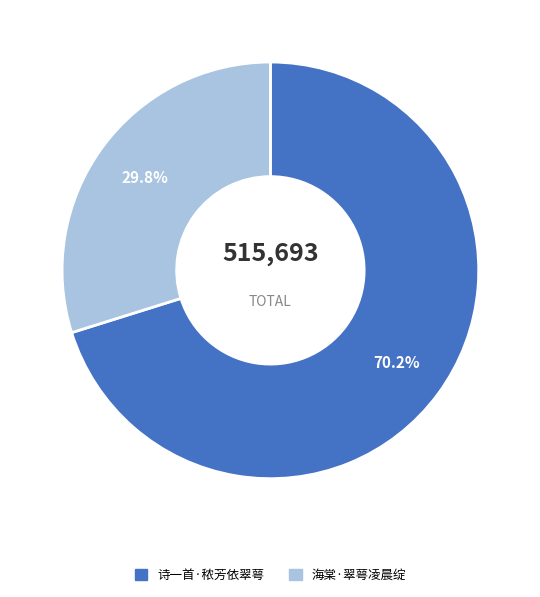

Rank the categories by value from lowest to highest.

海棠·翠萼凌晨绽, 诗一首·秾芳依翠萼